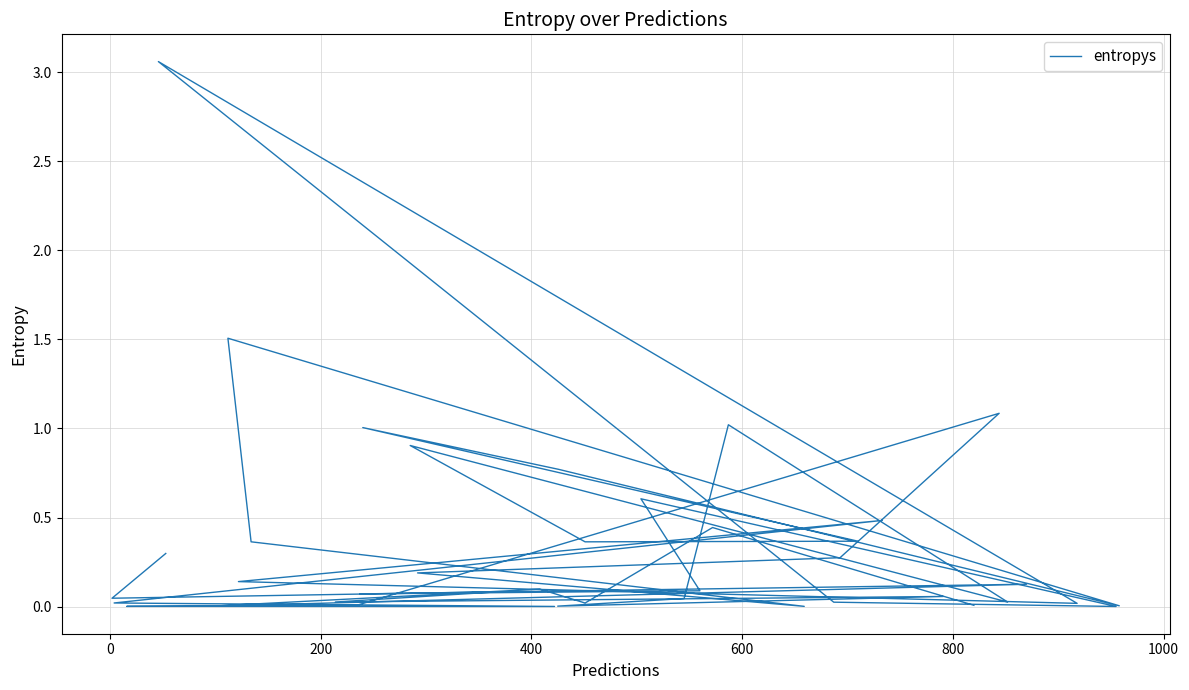

What is the difference between the maximum and minimum values?

3.1